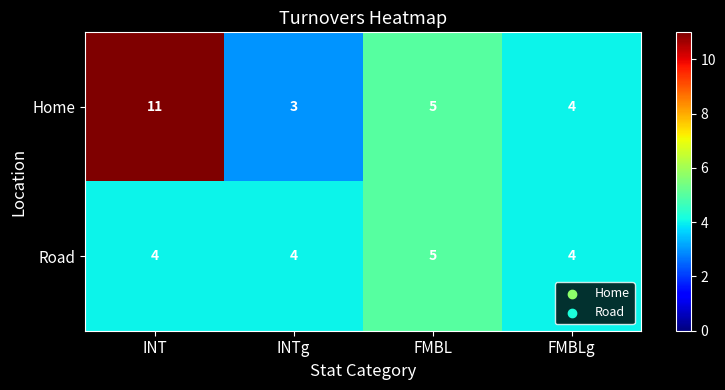

Which series has the widest spread of values?

Home